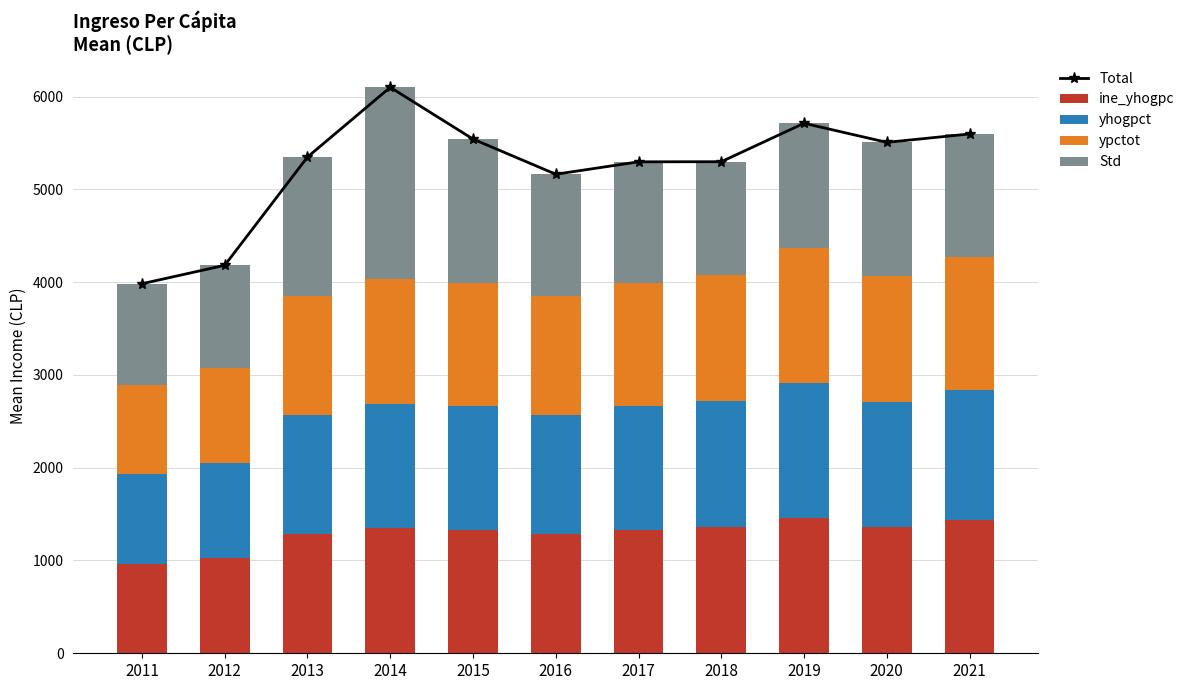

What is the lowest value of the ine_yhogpc series?

963.9